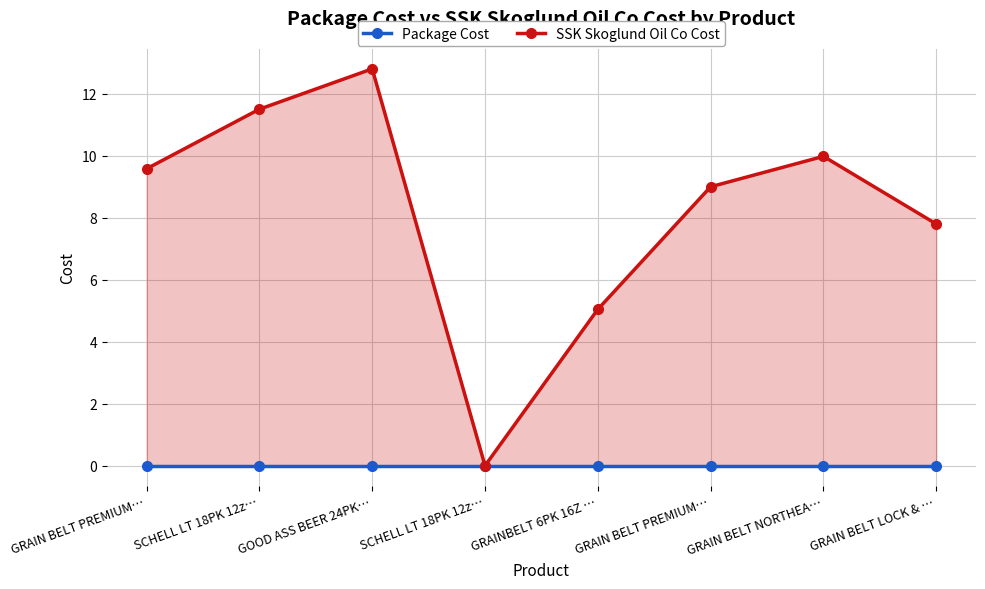

What is the label of the 6th point from the right?

GOOD ASS BEER 24PK…